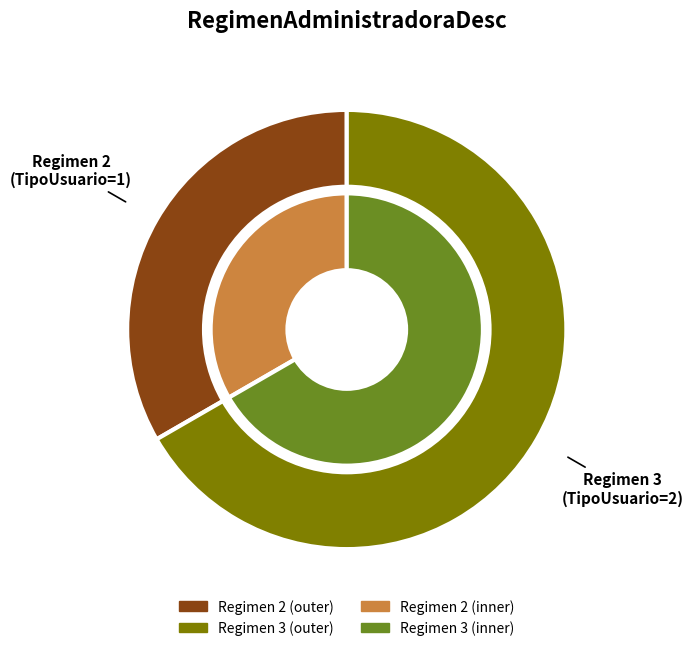

What is the largest slice in the pie chart?

3